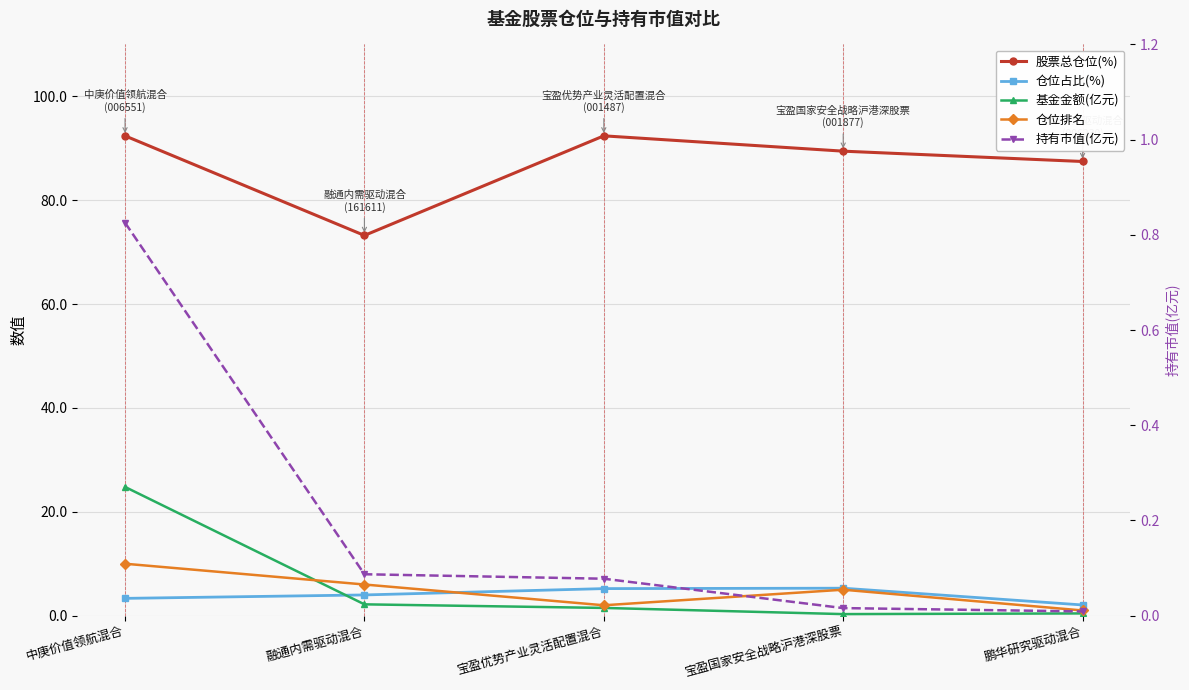

What is the label of the 2nd point from the left?

融通内需驱动混合